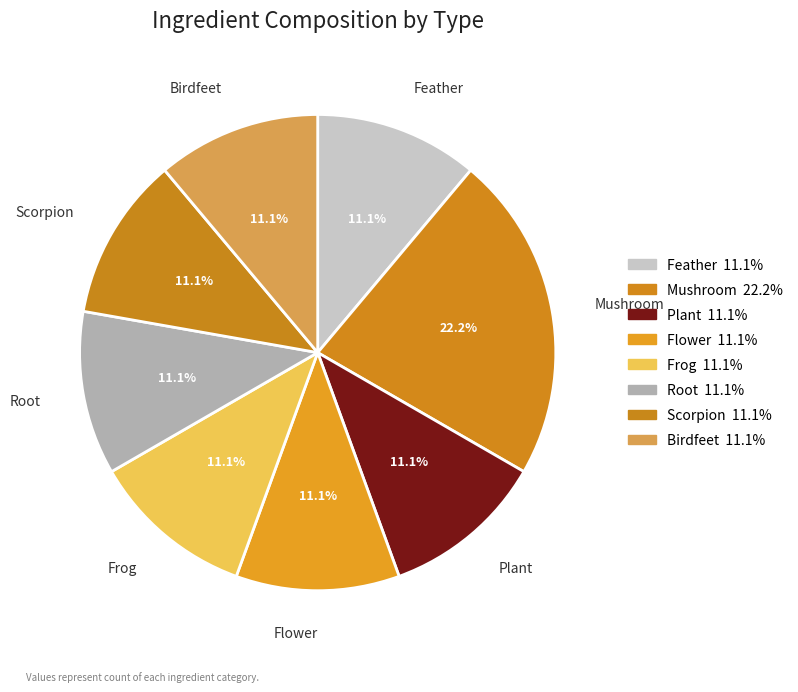

Is there any slice that represents more than half of the pie?

No